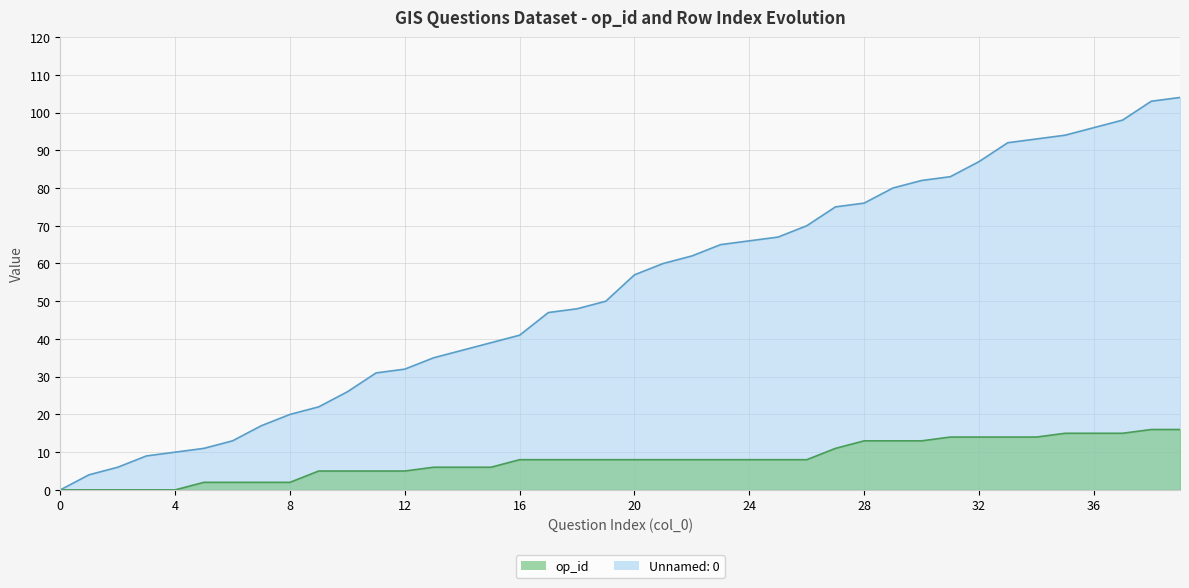

At which label does op_id reach its peak?

38